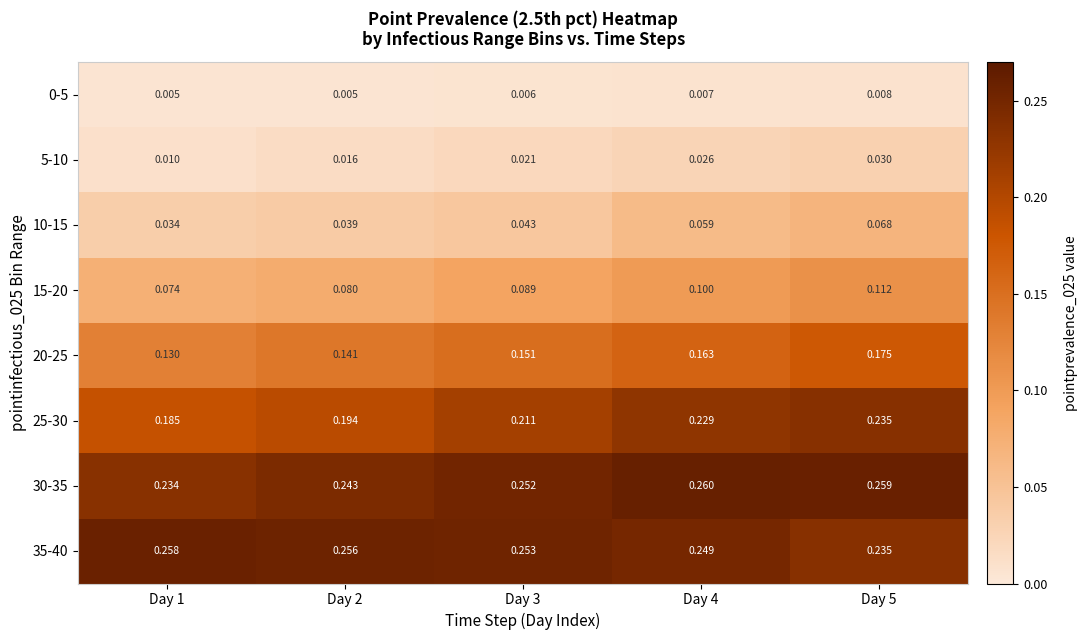

Which series has the widest spread of values?

25-30